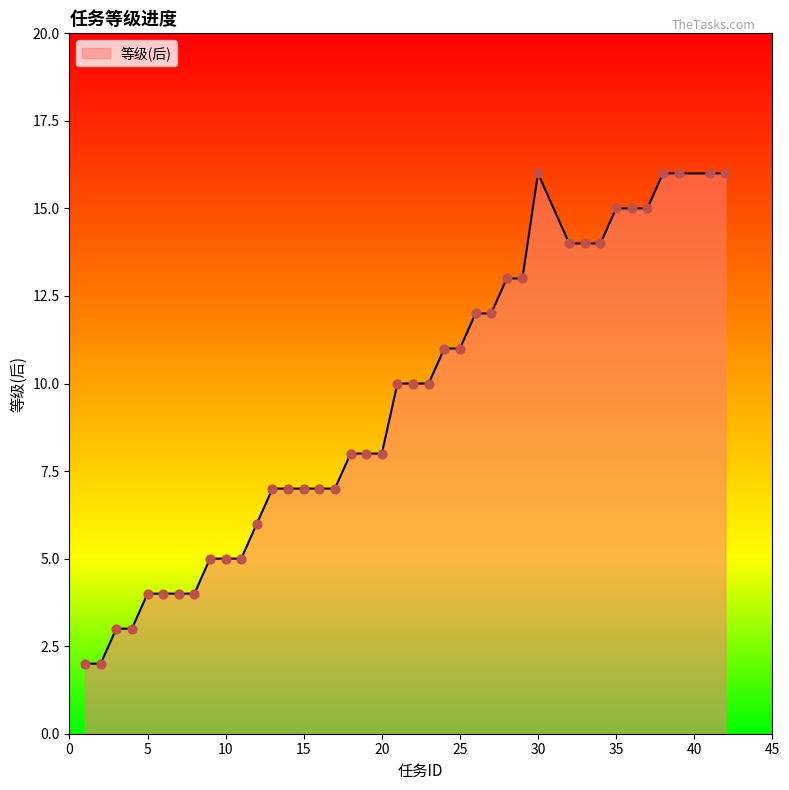

What is the greatest value displayed?

16